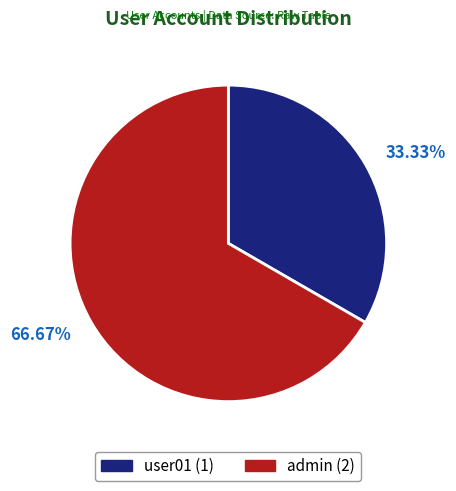

Which category accounts for the majority?

admin